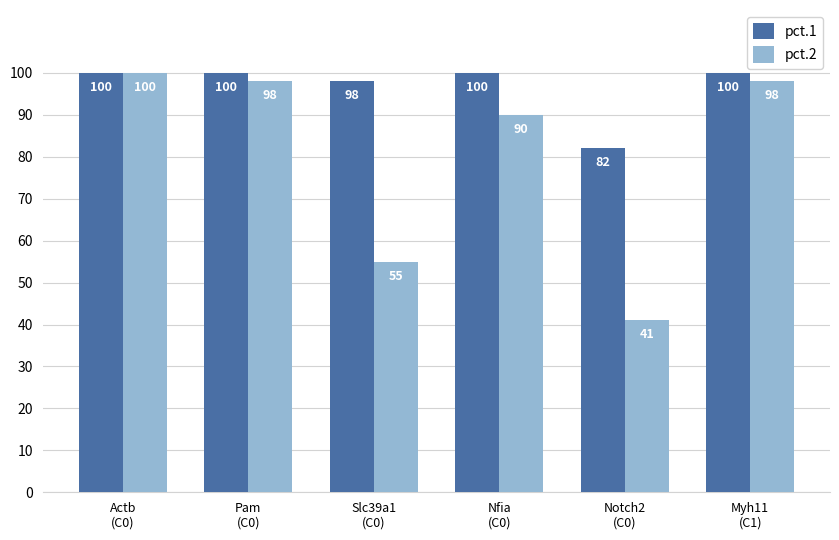

Which category has the lowest value across all series?

Notch2
(C0)